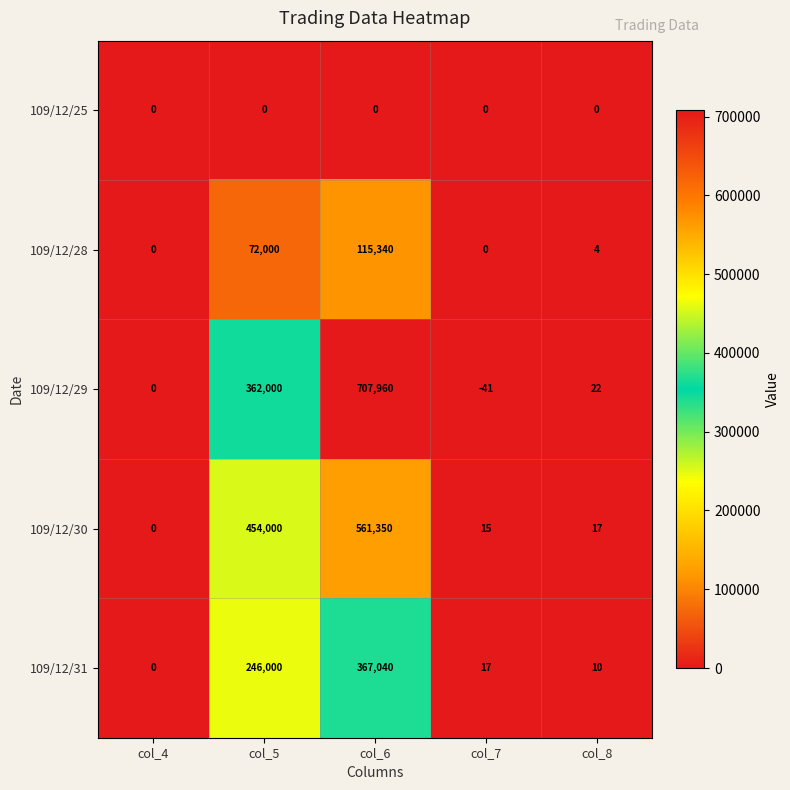

Which series has the largest total across all categories?

109/12/29